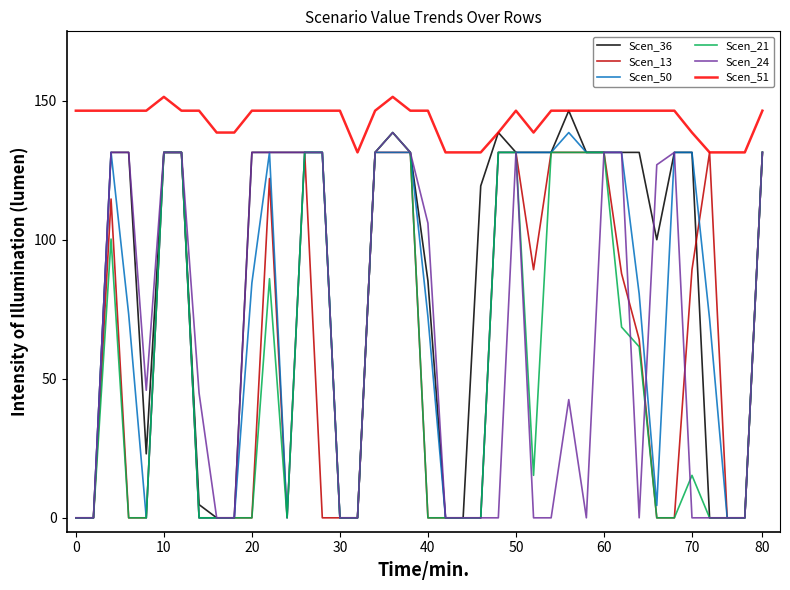

Which series has the largest total across all categories?

Scen_51